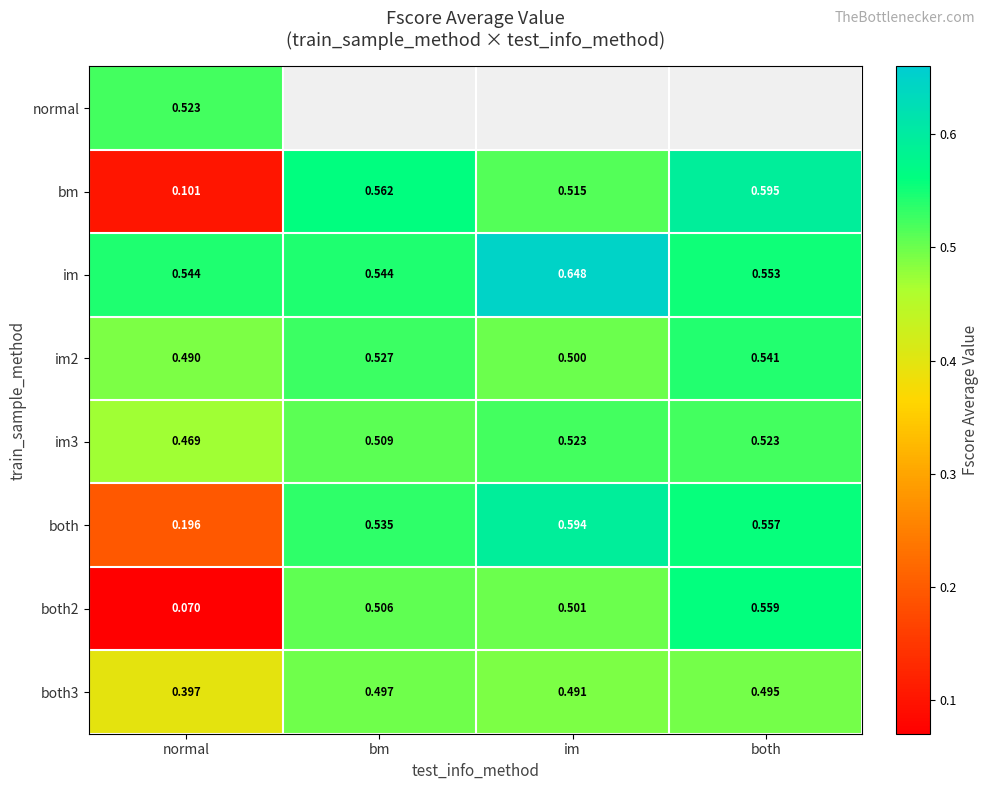

Which category has the highest value in the both2 series?

both